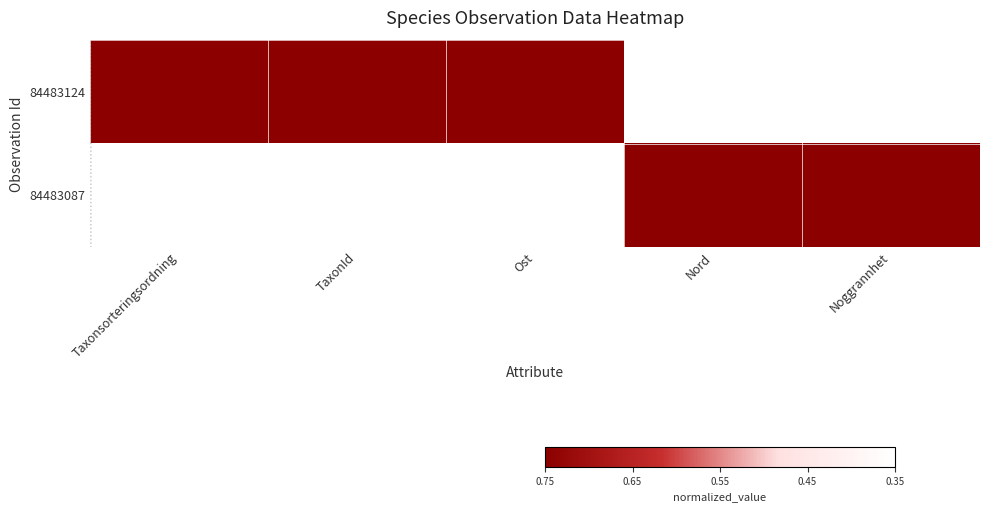

Which has a higher value, TaxonId or Taxonsorteringsordning?

TaxonId